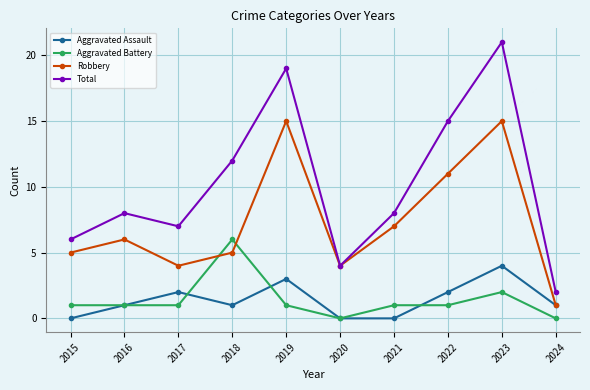

At which label is Aggravated Battery closest to 3?

2023